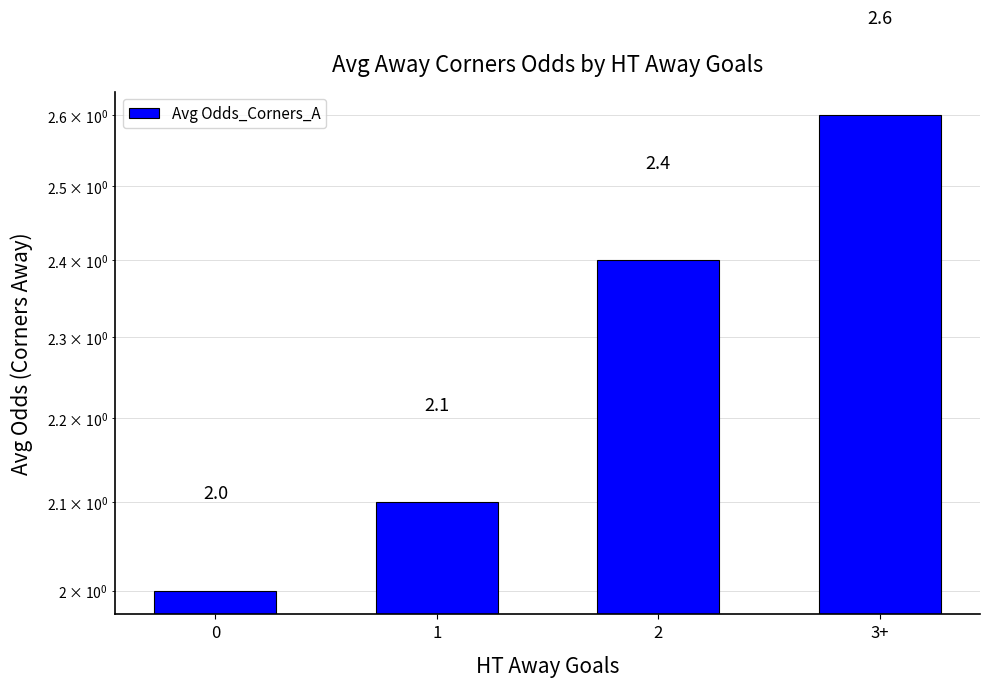

What is the value of the 4th bar from the left?

2.6